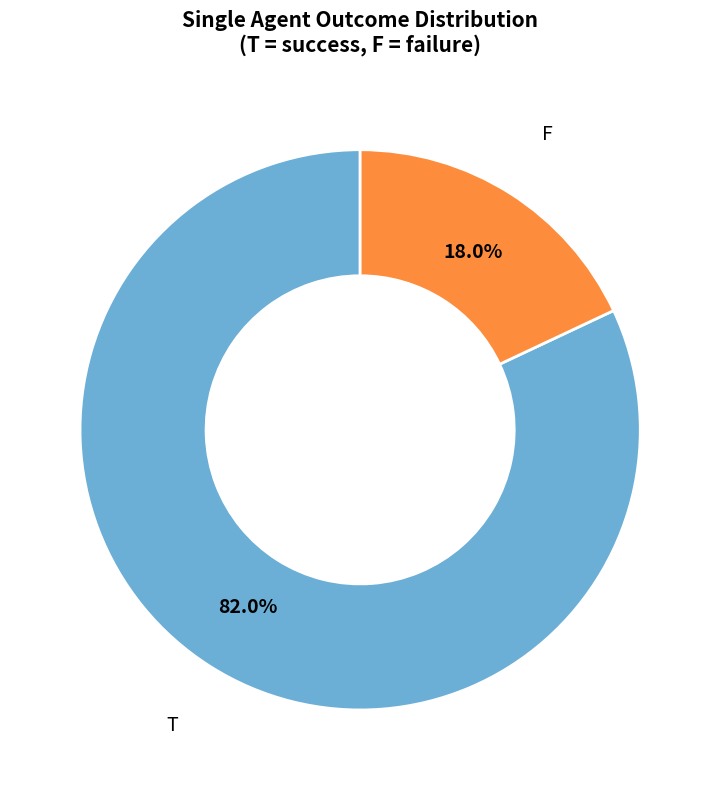

Rank the categories by value from lowest to highest.

F, T